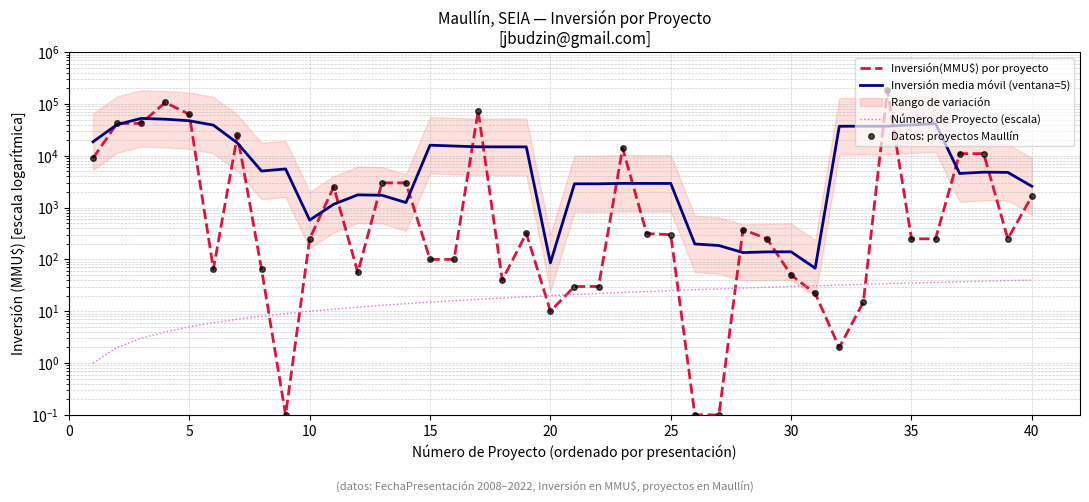

What is the minimum value for Datos: proyectos Maullín?

0.1